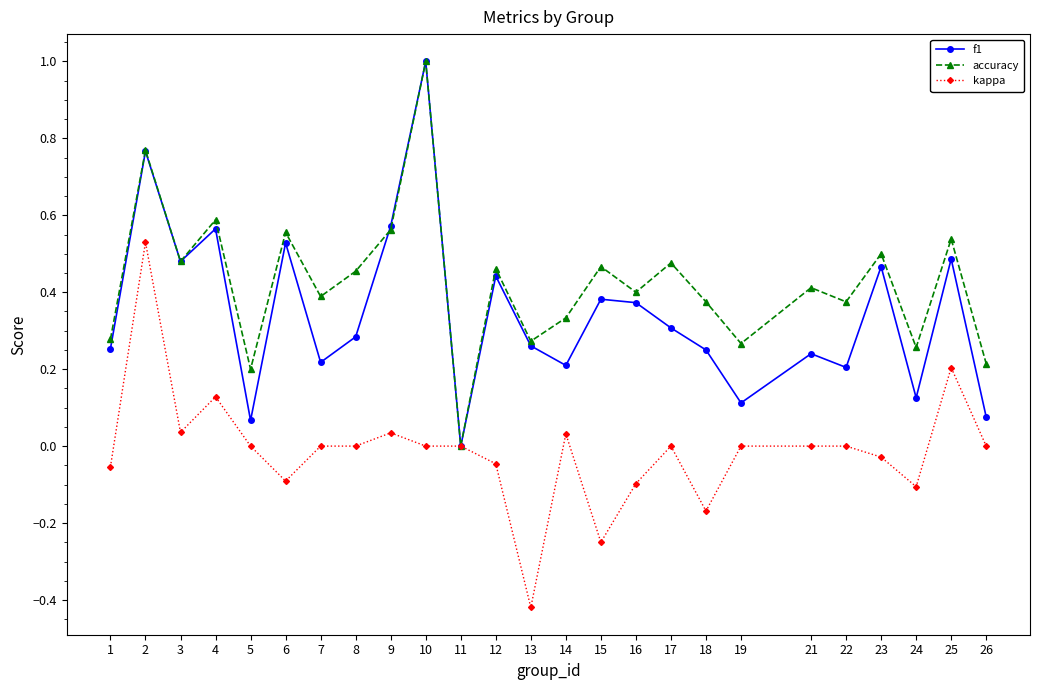

Where is accuracy nearest to the value 0?

11